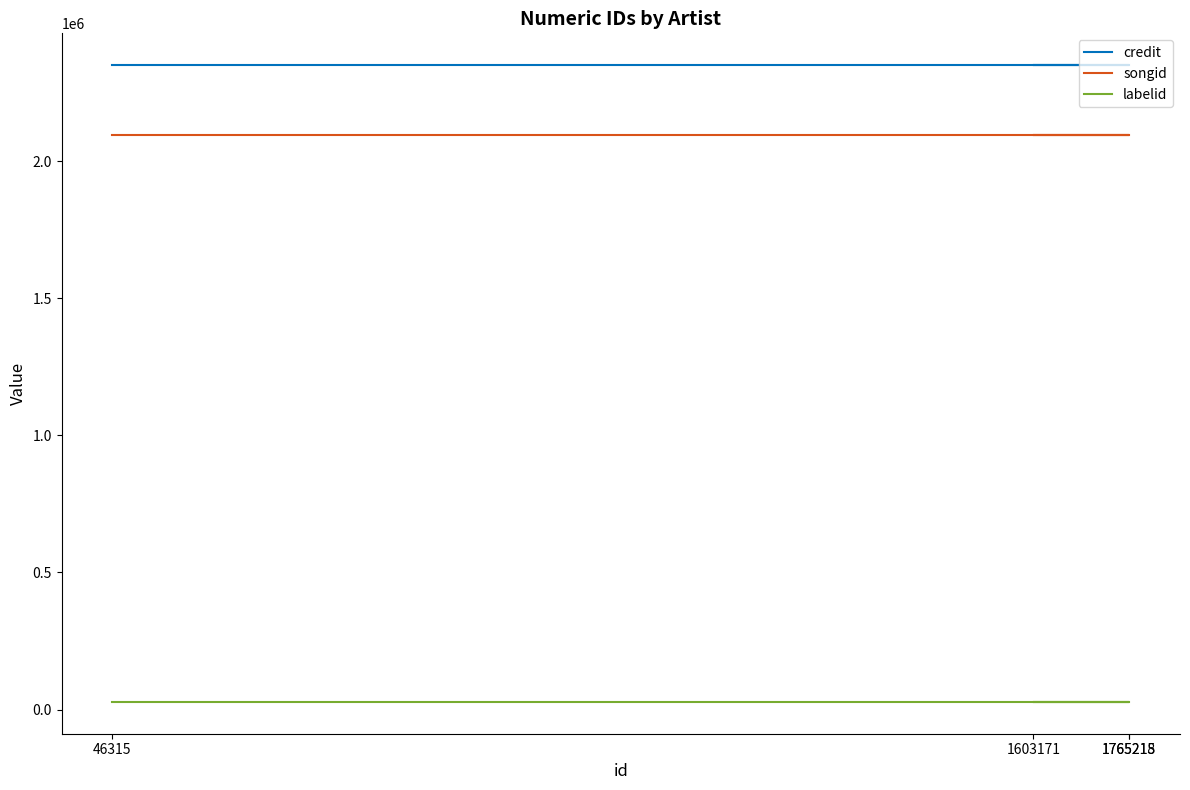

Is it true that credit equals 874234 at 1765218?

False